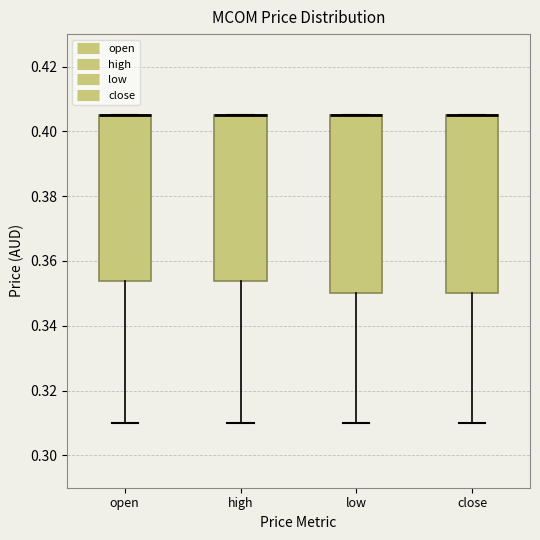

Reading left to right, transcribe this box plot: for each box, give where its median line is, the range the box spans, and where its two whiskers end, as read against the y-axis. The values are not printed on the chart, so give them approximately, as read against the axis.

open: median 0.406 (drawn on the box's upper edge), box 0.354 to 0.406, whiskers 0.310 to 0.406
high: median 0.406 (drawn on the box's upper edge), box 0.354 to 0.406, whiskers 0.310 to 0.406
low: median 0.406 (drawn on the box's upper edge), box 0.350 to 0.406, whiskers 0.310 to 0.406
close: median 0.406 (drawn on the box's upper edge), box 0.350 to 0.406, whiskers 0.310 to 0.406